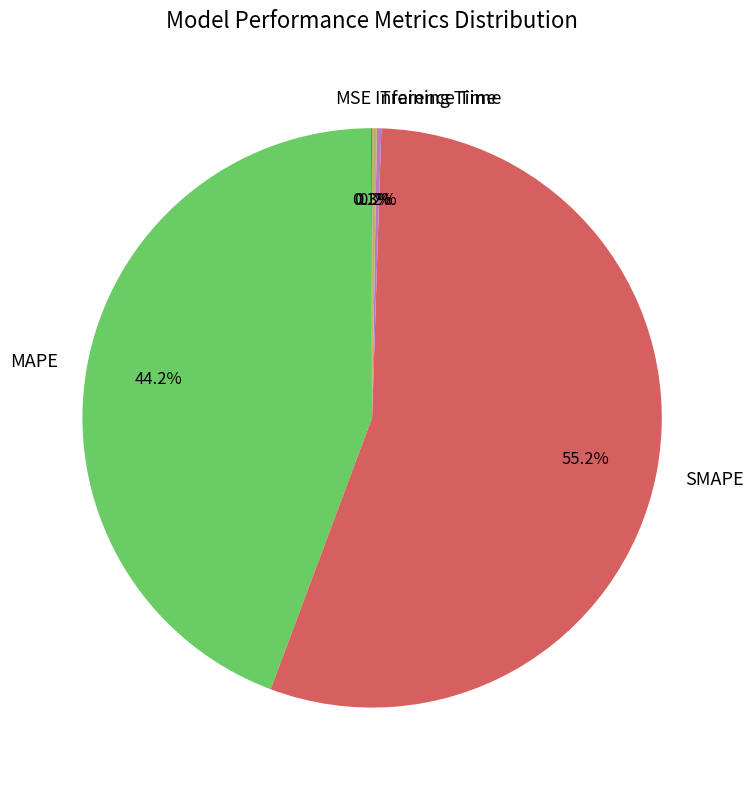

Does SMAPE account for over 50% of the chart?

Yes